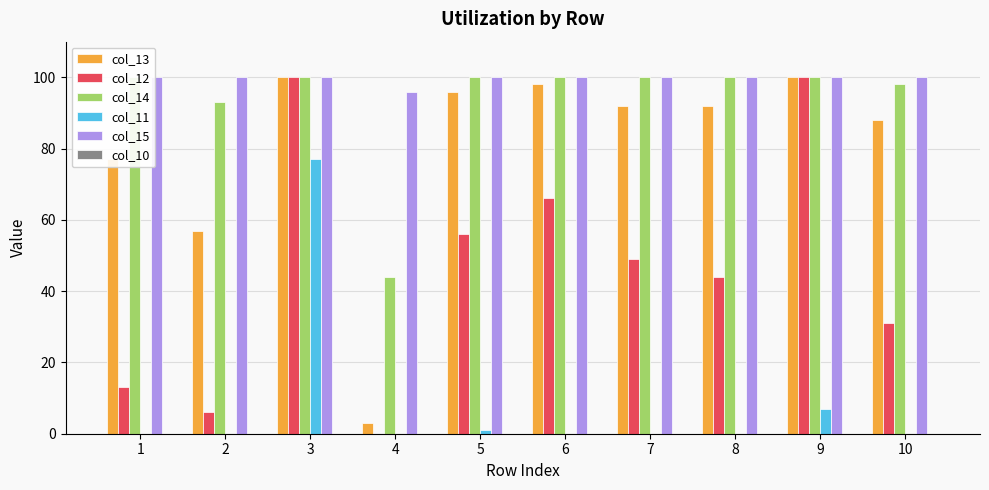

What is the maximum value for col_13?

100